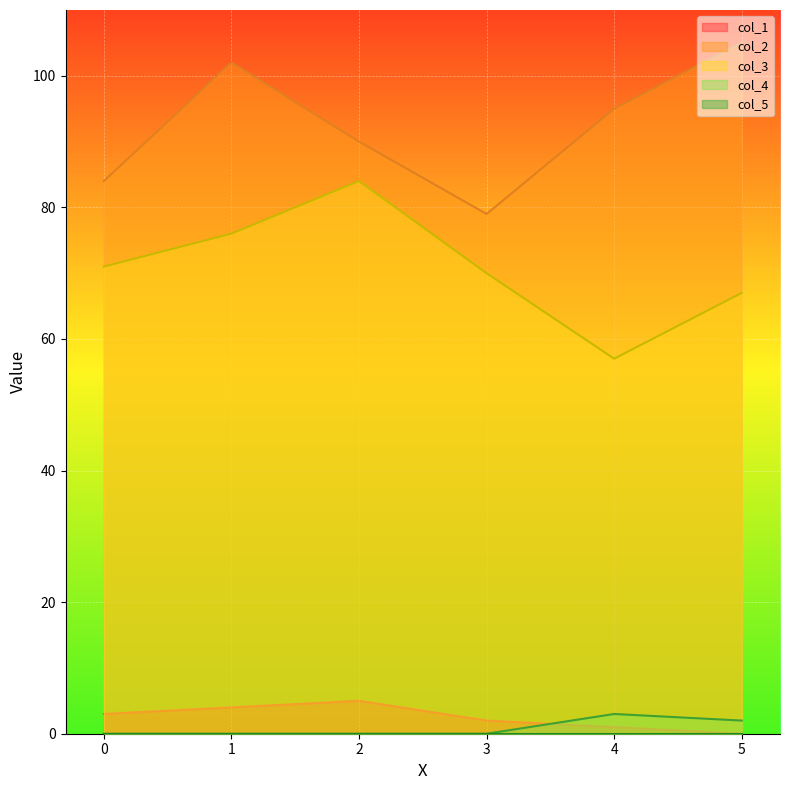

At which category does the chart reach its peak across all series?

5